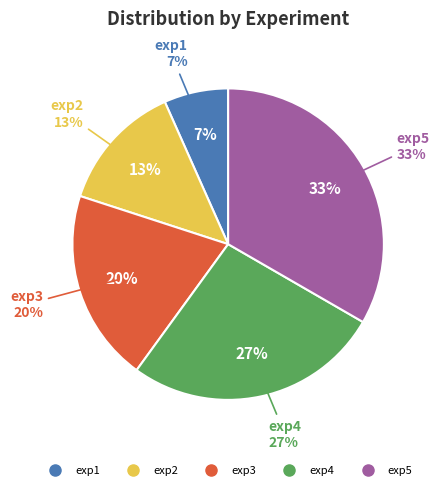

To the nearest percent, what portion does exp2 represent?

13%